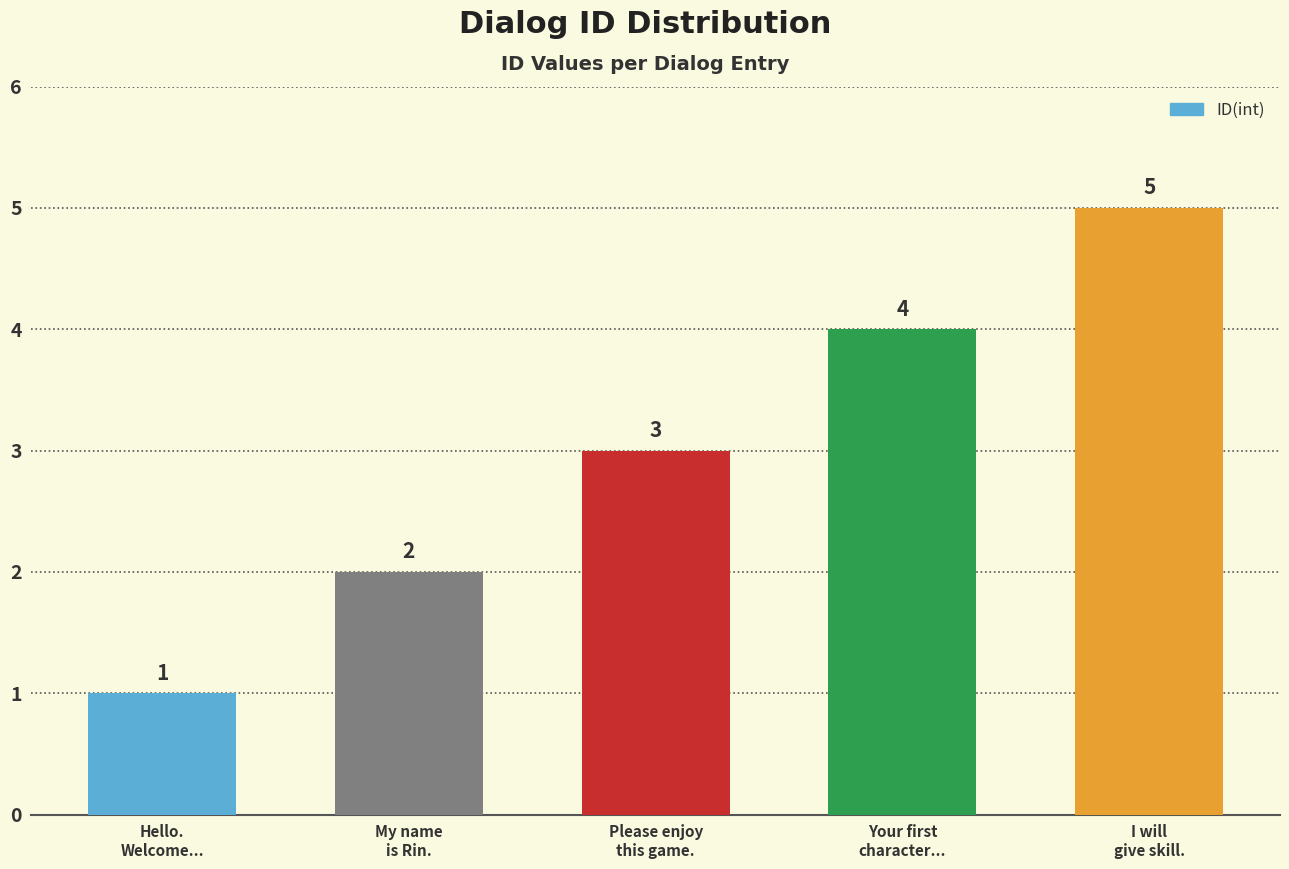

What is the value of the 2nd bar from the left?

2